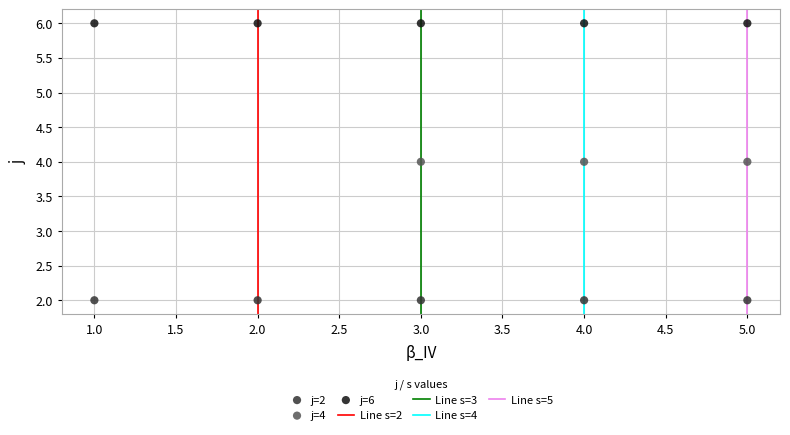

Which series contains the lowest Y value?

j=2